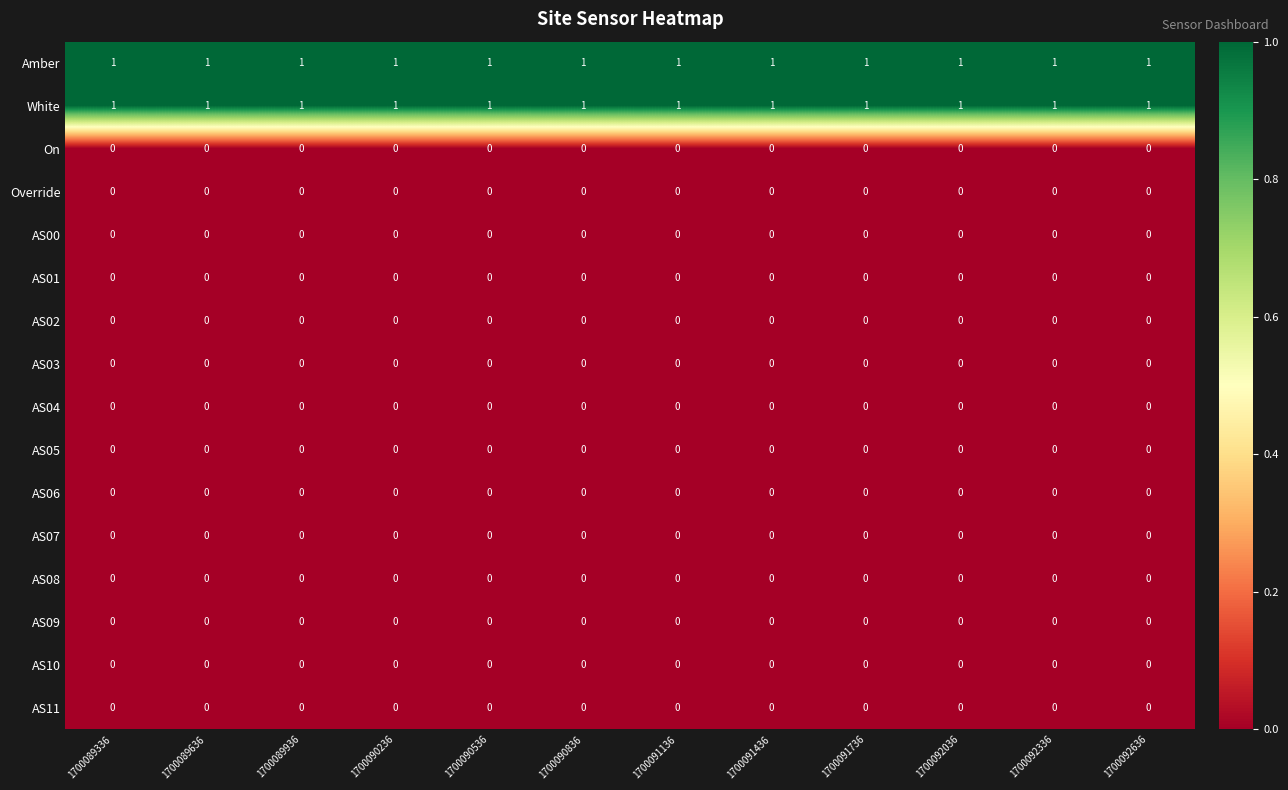

The value of AS01 at 1700091136 is 0. True or false?

True